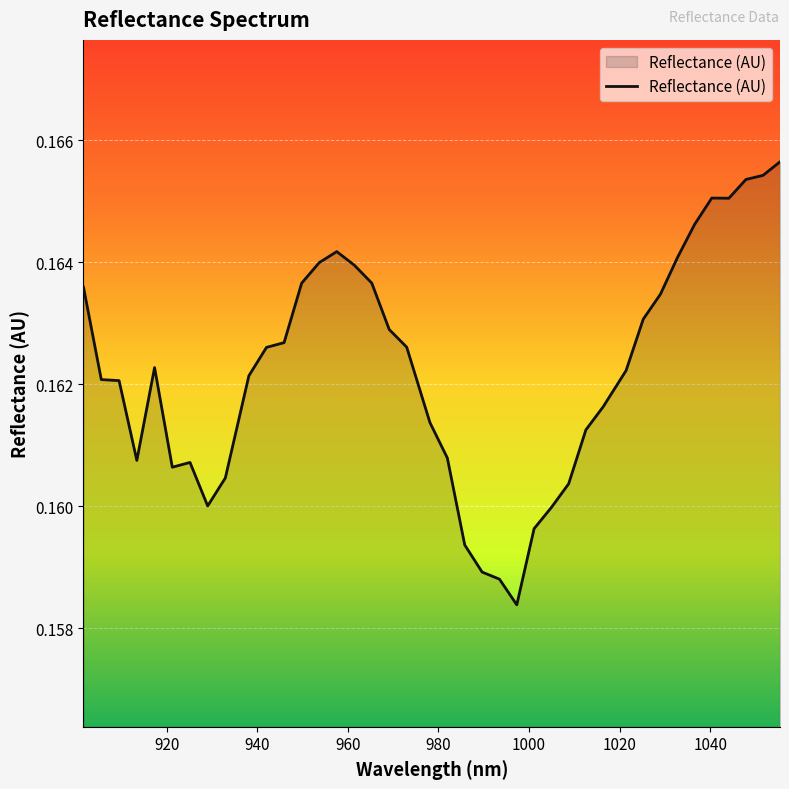

Reading right to left, list all the values displayed in this chart.

0.2	0.2	0.2	0.2	0.2	0.2	0.2	0.2	0.2	0.2	0.2	0.2	0.2	0.2	0.2	0.2	0.2	0.2	0.2	0.2	0.2	0.2	0.2	0.2	0.2	0.2	0.2	0.2	0.2	0.2	0.2	0.2	0.2	0.2	0.2	0.2	0.2	0.2	0.2	0.2